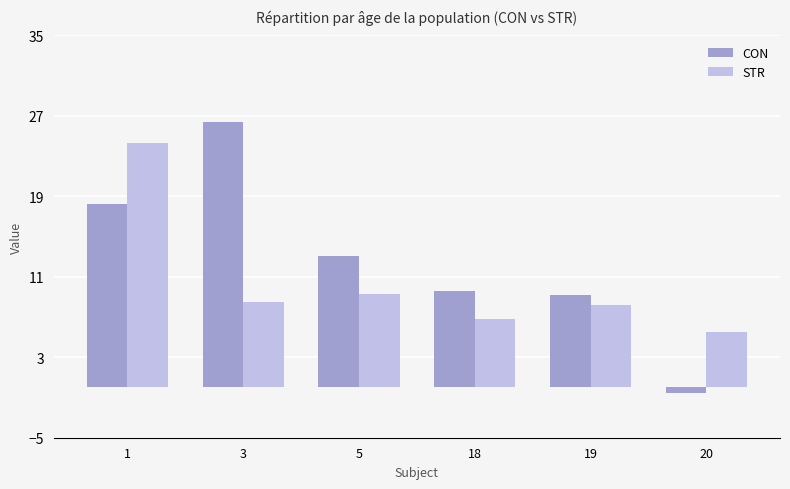

What is the maximum value shown in the chart?

26.4